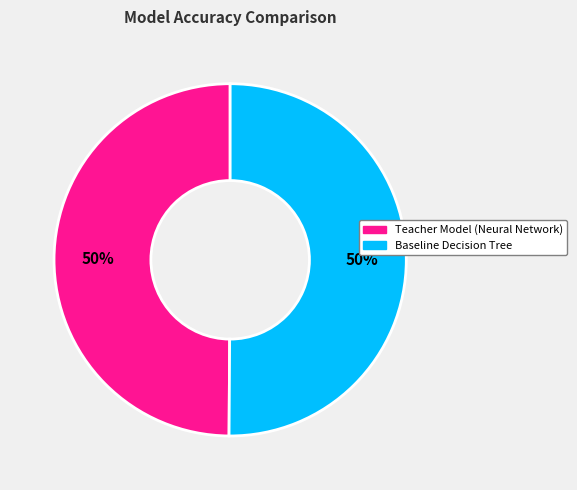

The Baseline Decision Tree slice represents 50% of the pie. True or false?

True